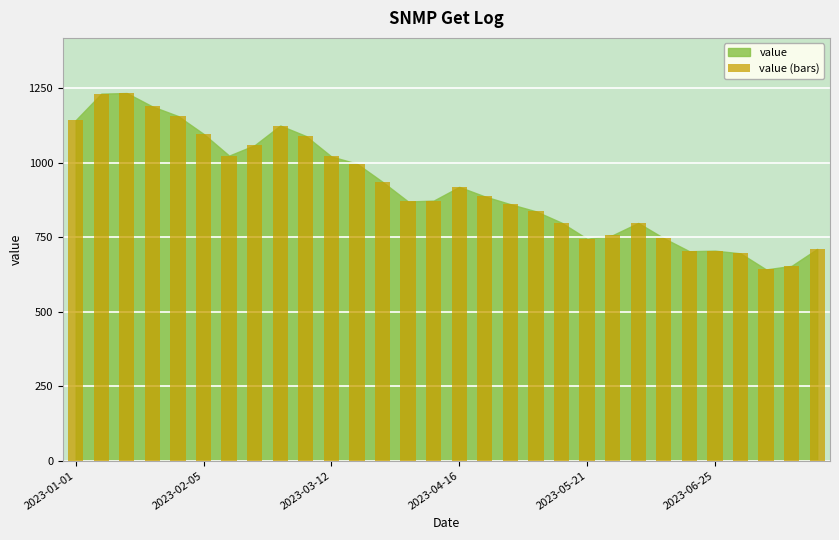

What is the sum of all values?

27508